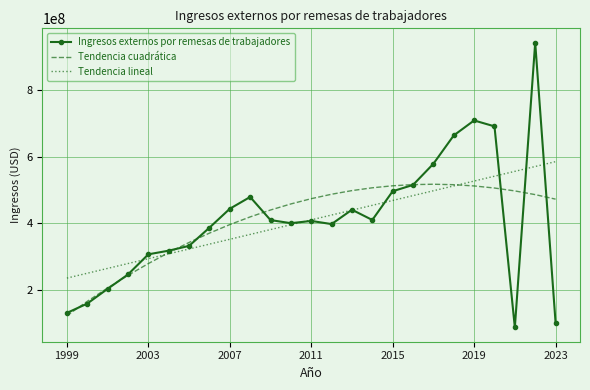

Which series has the largest range (max minus min)?

Ingresos externos por remesas de trabajadores